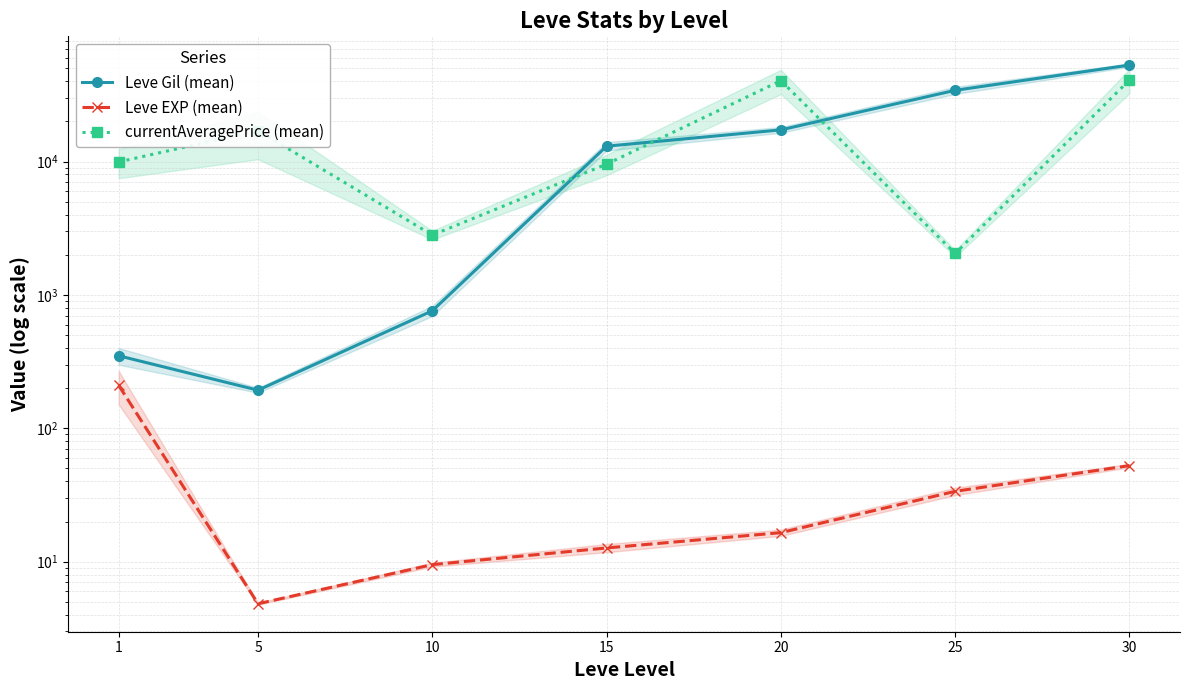

At 25, list the series in order from largest to smallest.

Leve Gil (mean), currentAveragePrice (mean), Leve EXP (mean)